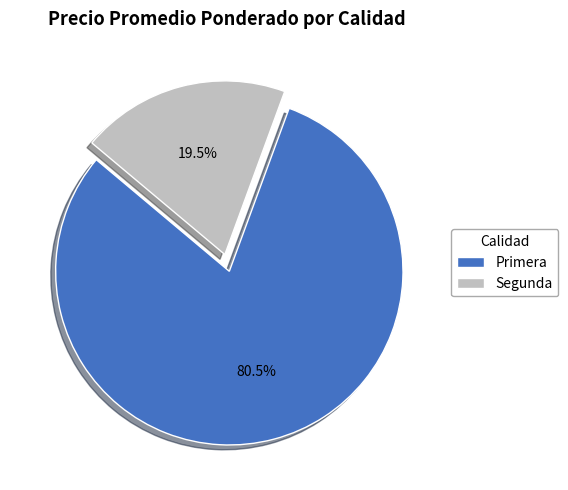

Is the sum of Primera and Segunda greater than half?

Yes